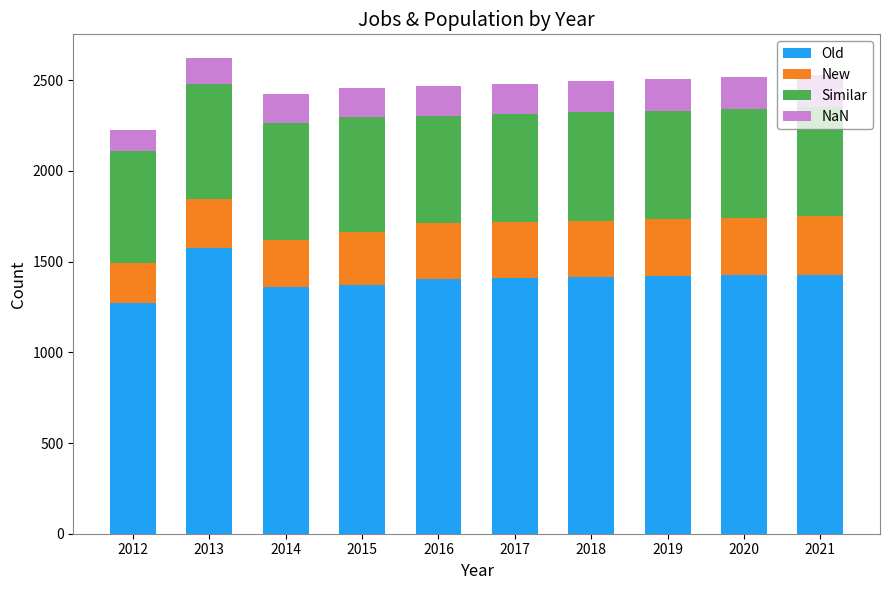

At which label does Old reach its peak?

2013